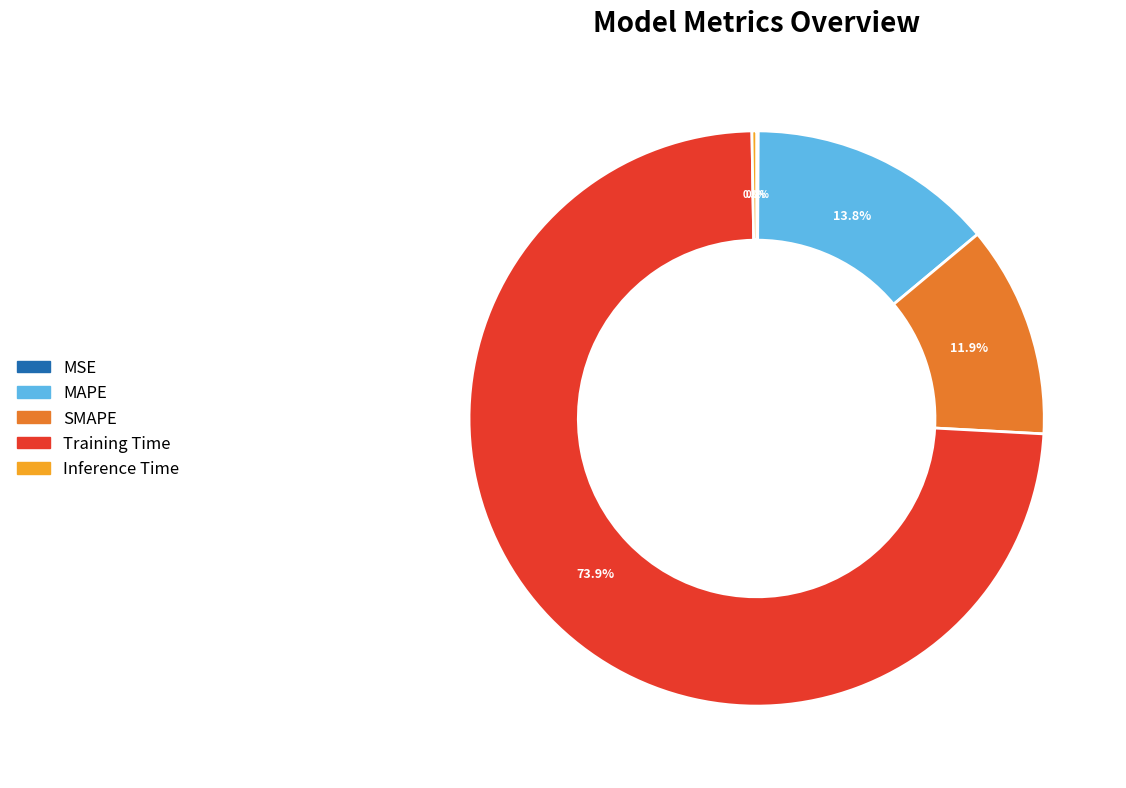

Does any single category account for the majority?

Yes